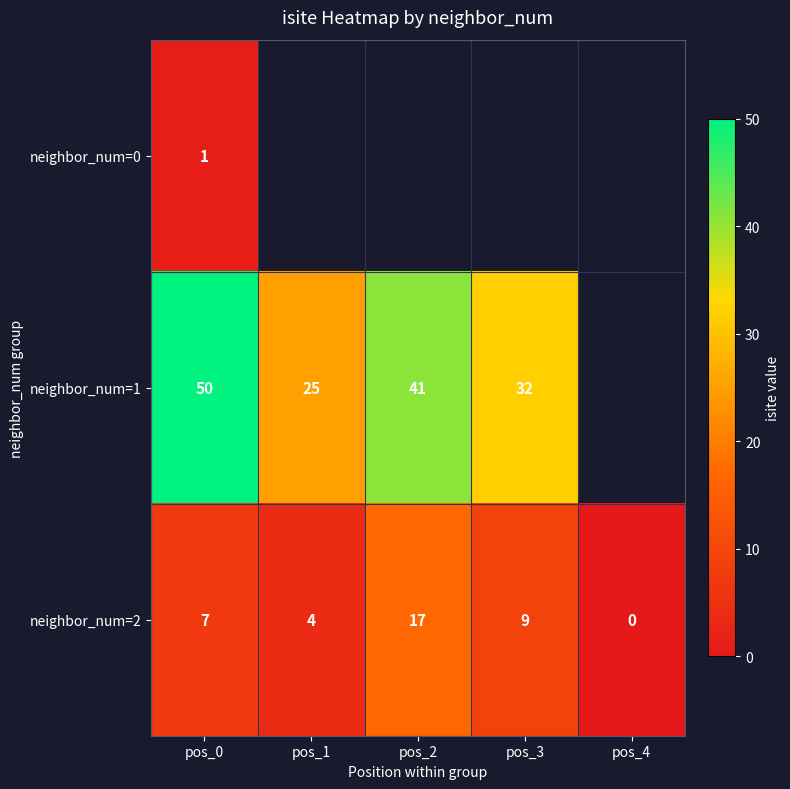

What is the difference between the neighbor_num=2 values at pos_1 and pos_2?

13